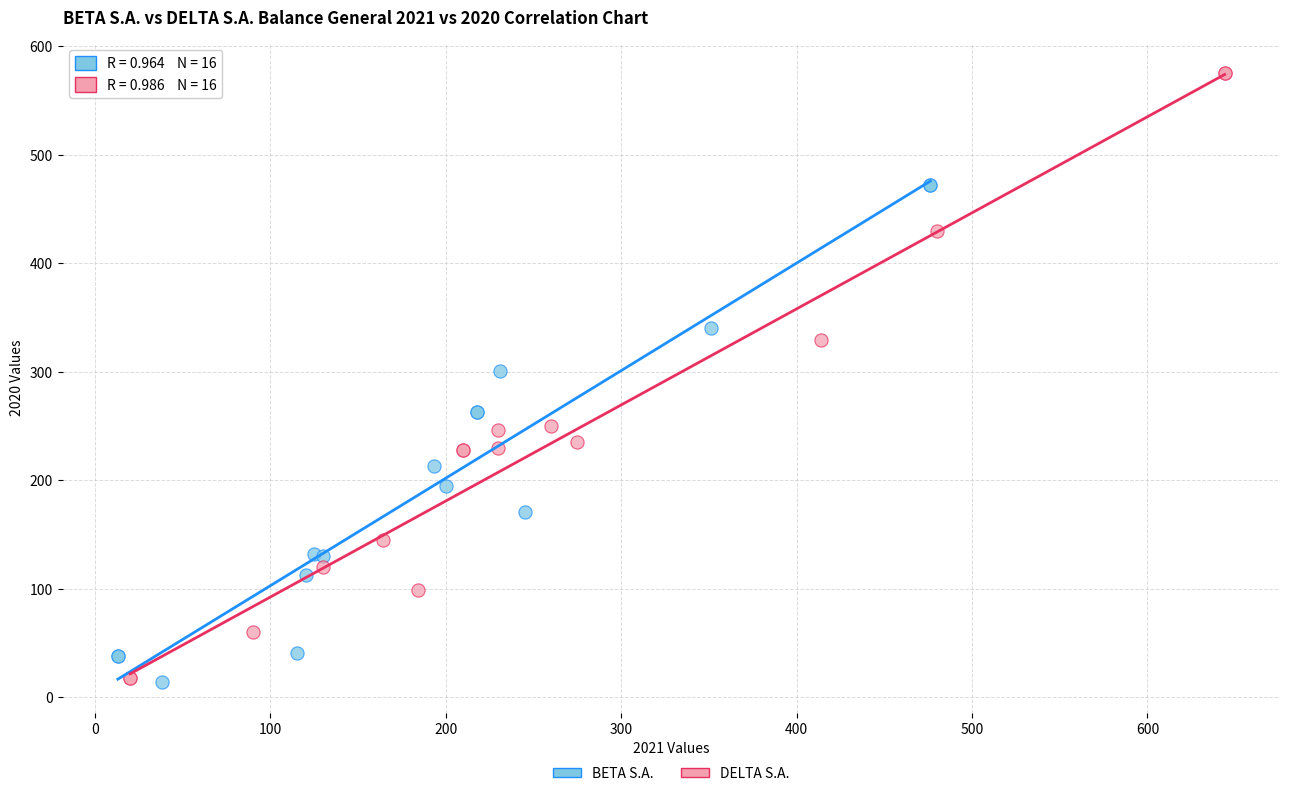

Which series has the largest Y range (max minus min)?

DELTA S.A.